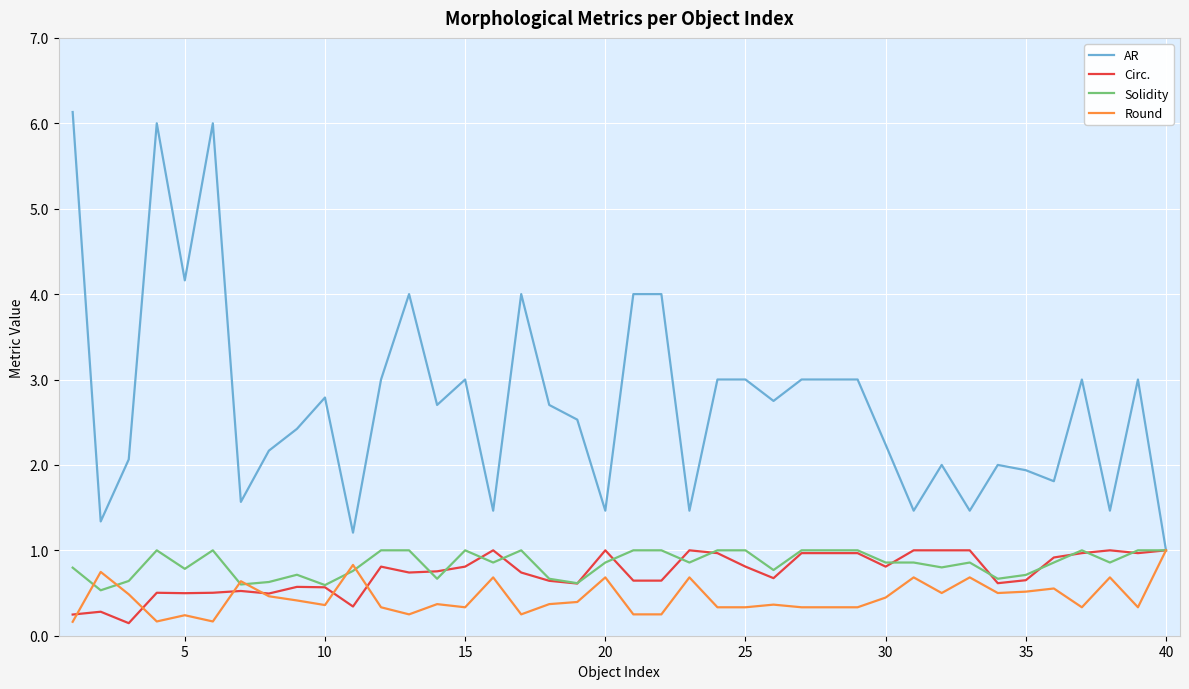

Which series has the largest total across all categories?

AR